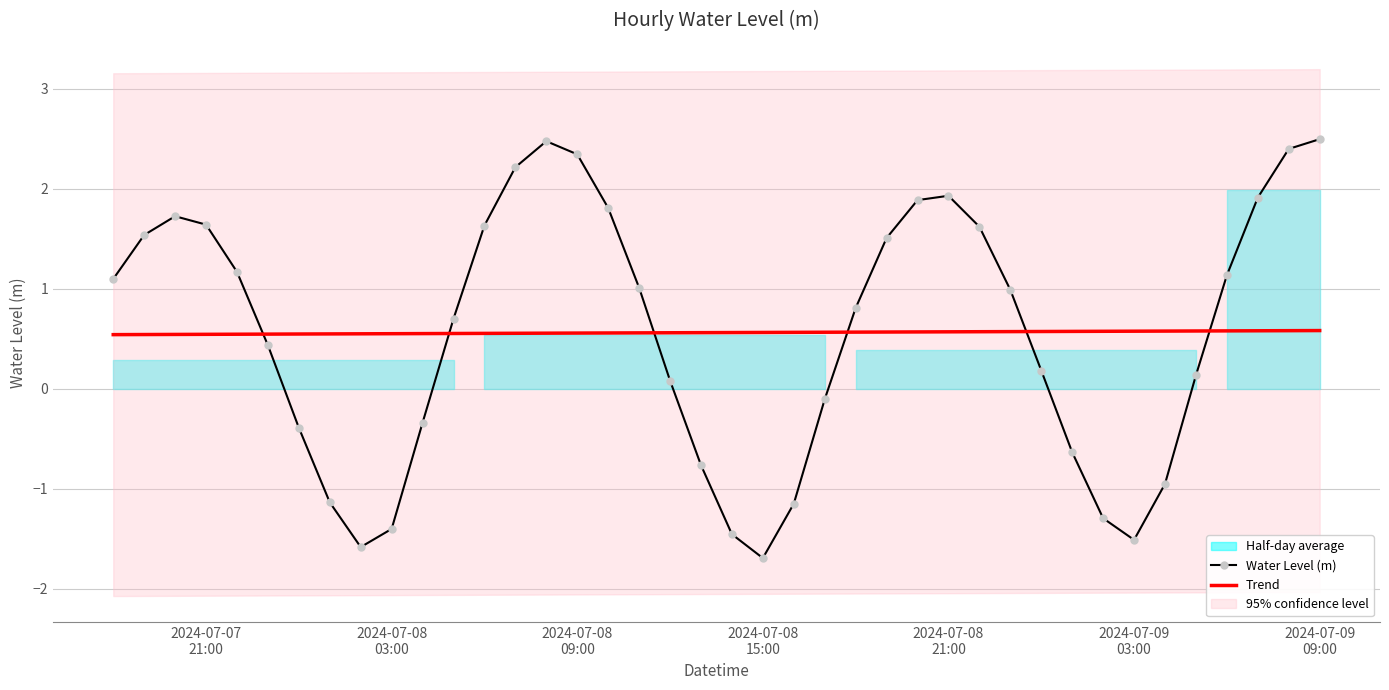

How many Trend values are between 0 and 1?

40